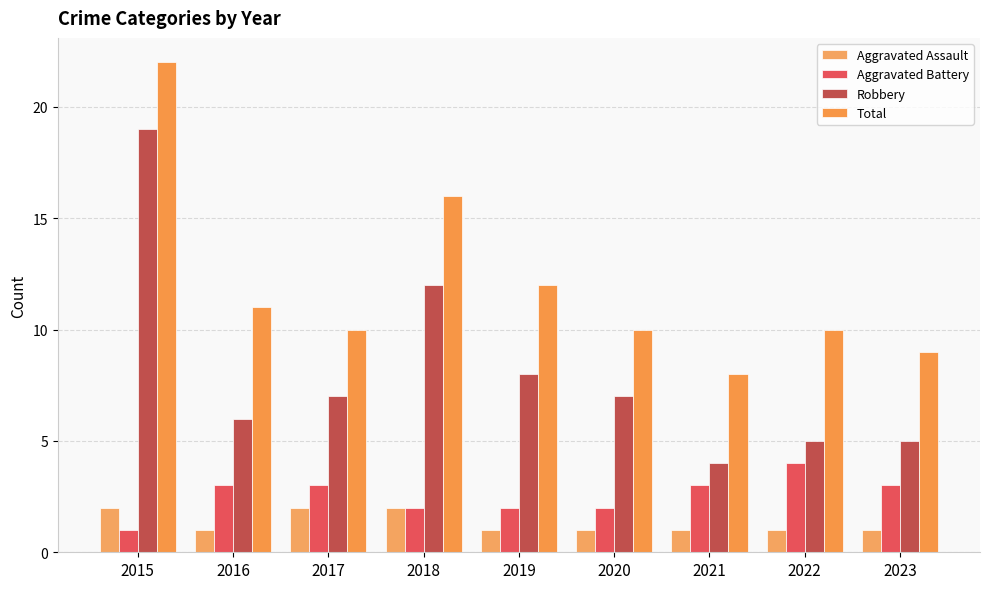

How many groups of bars are there?

9